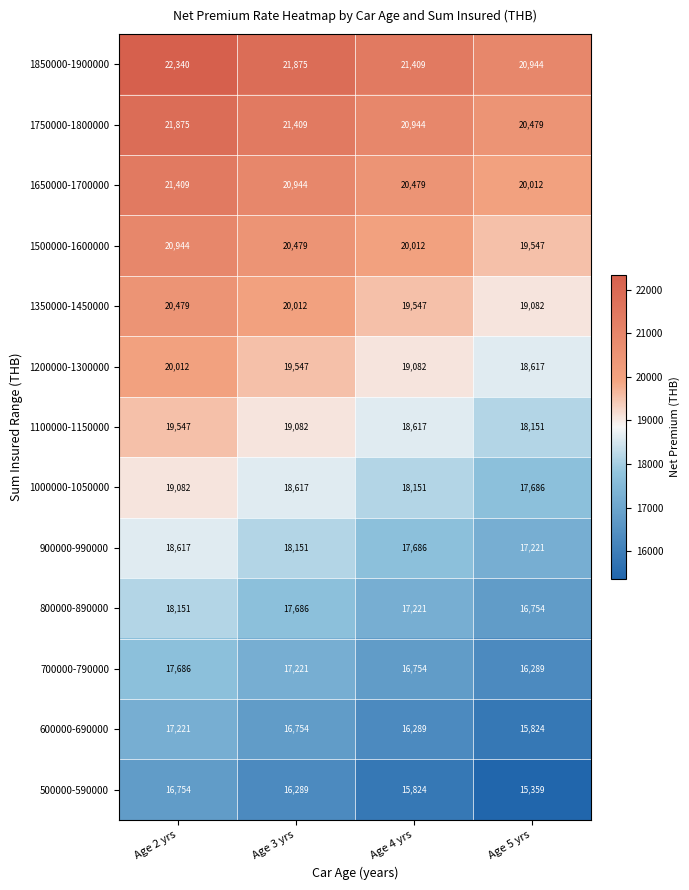

What is the spread (max minus min) of values at Age 2 yrs?

5586